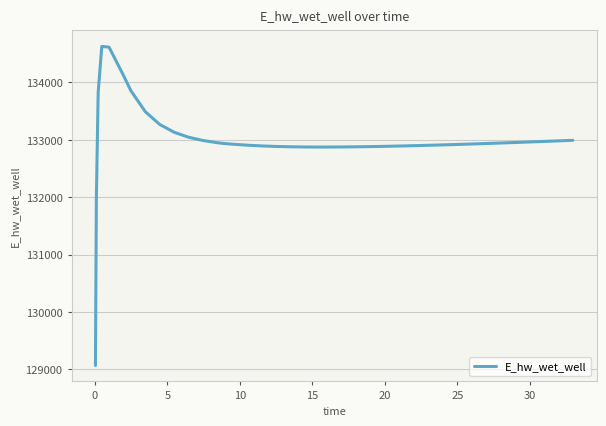

What is the smallest value displayed?

129070.3